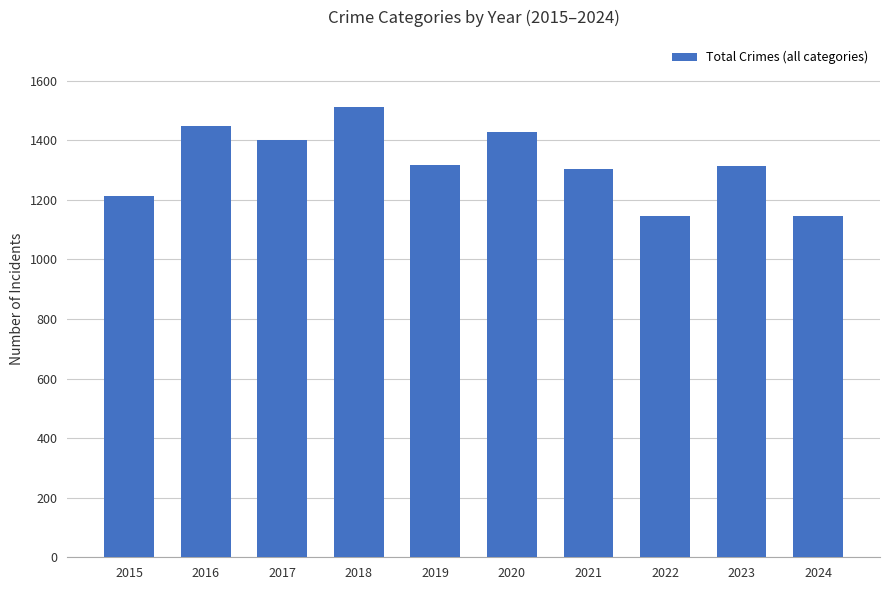

Between 2023 and 2017, which is larger?

2017